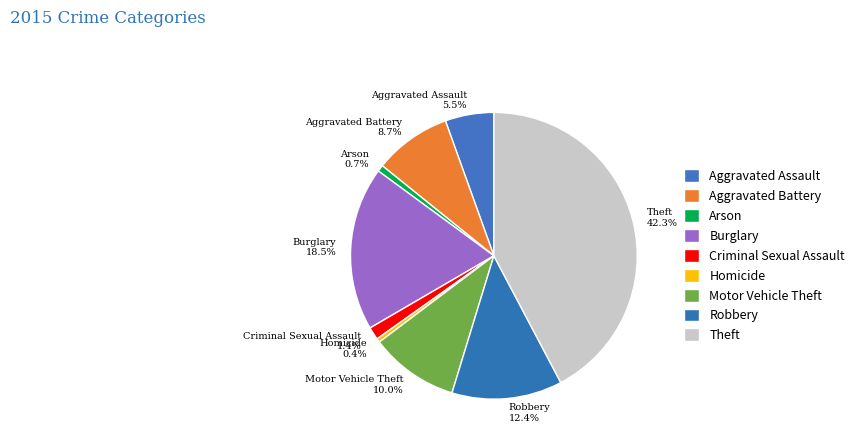

To the nearest percent, what is the average slice percentage?

11%